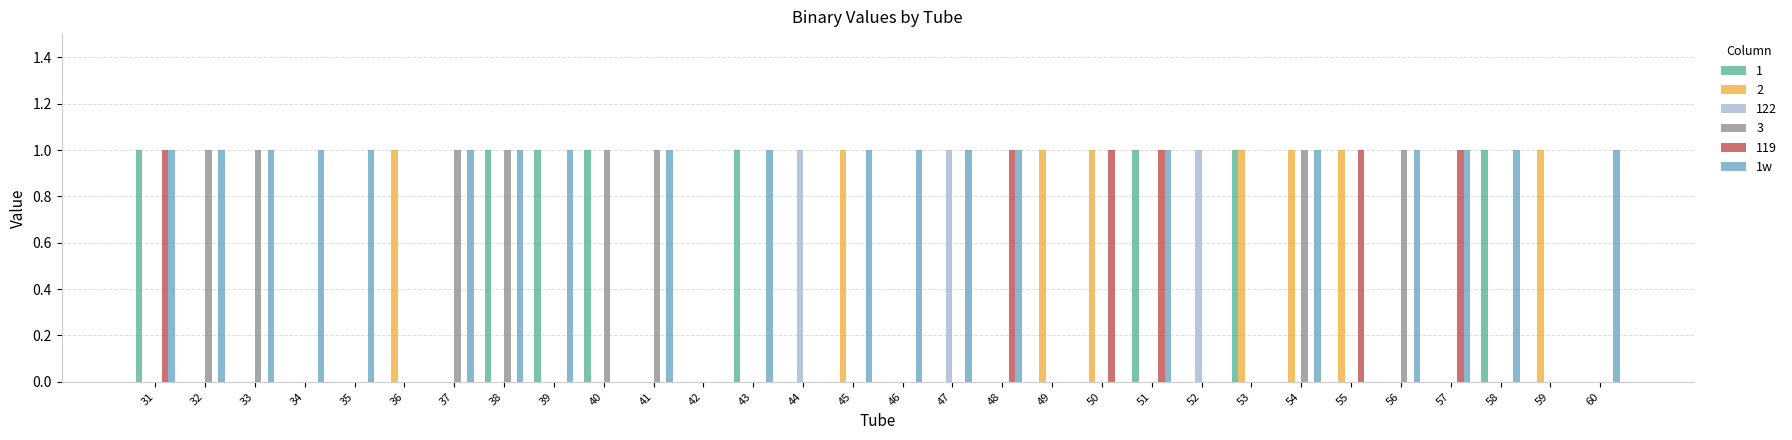

What is the sum of all 3 values?

8